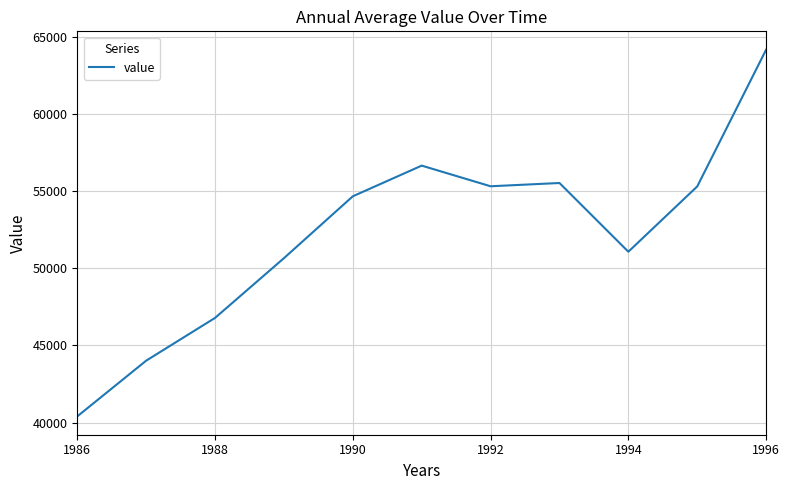

What is the maximum value shown in the chart?

64175.0